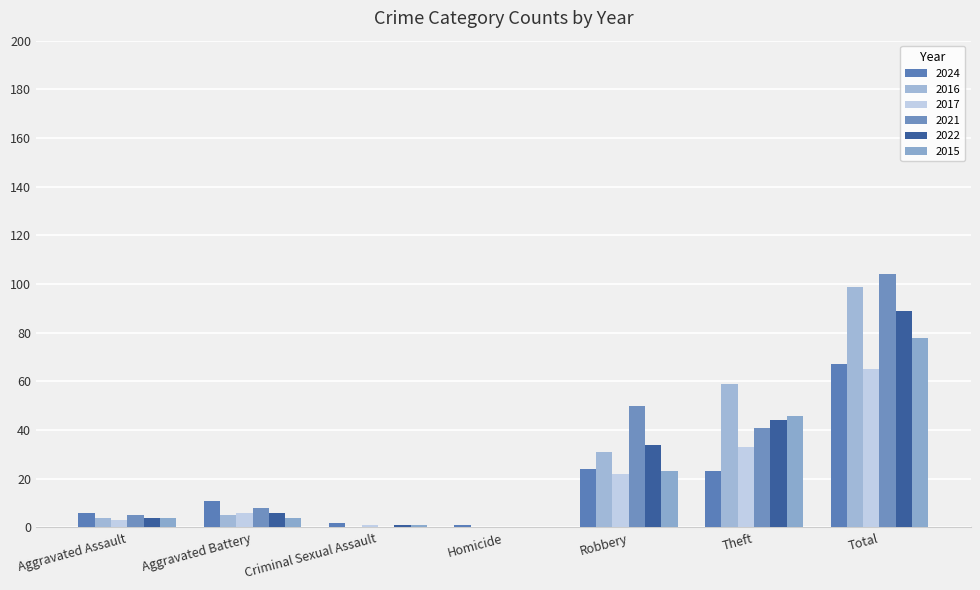

Is it true that 2021 equals 4 at Aggravated Battery?

False